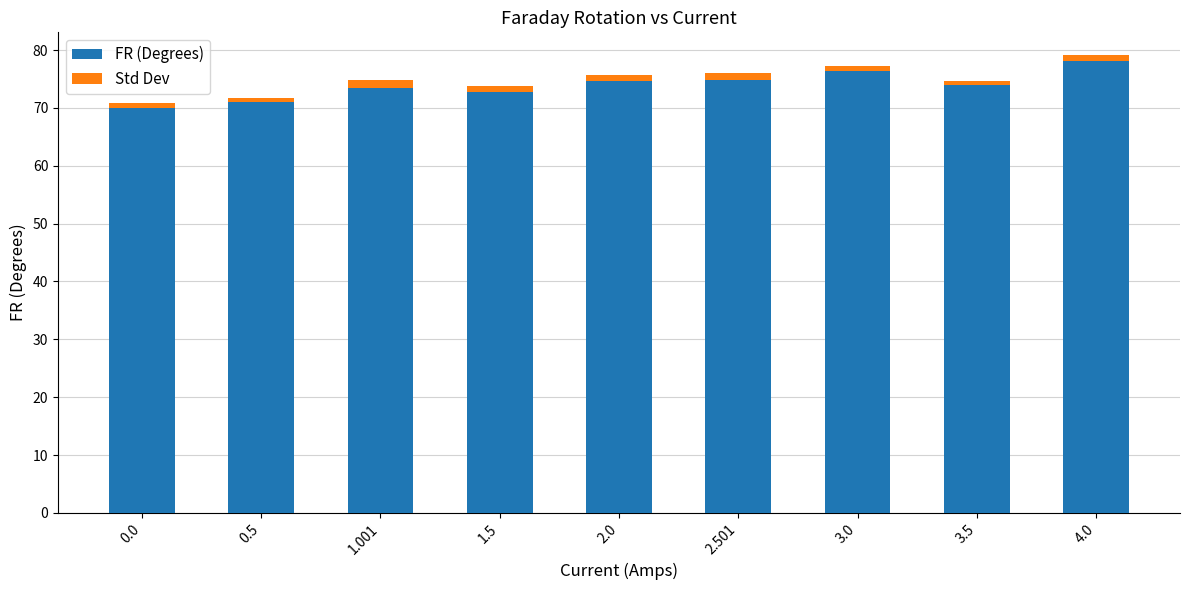

How many series are shown in this chart?

2